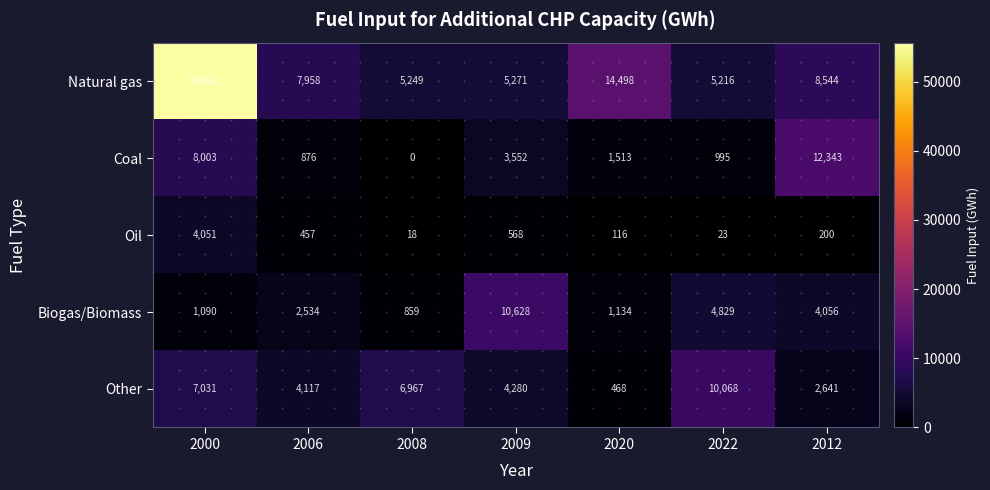

What is the sum of the Coal values at 2012 and 2008?

12343